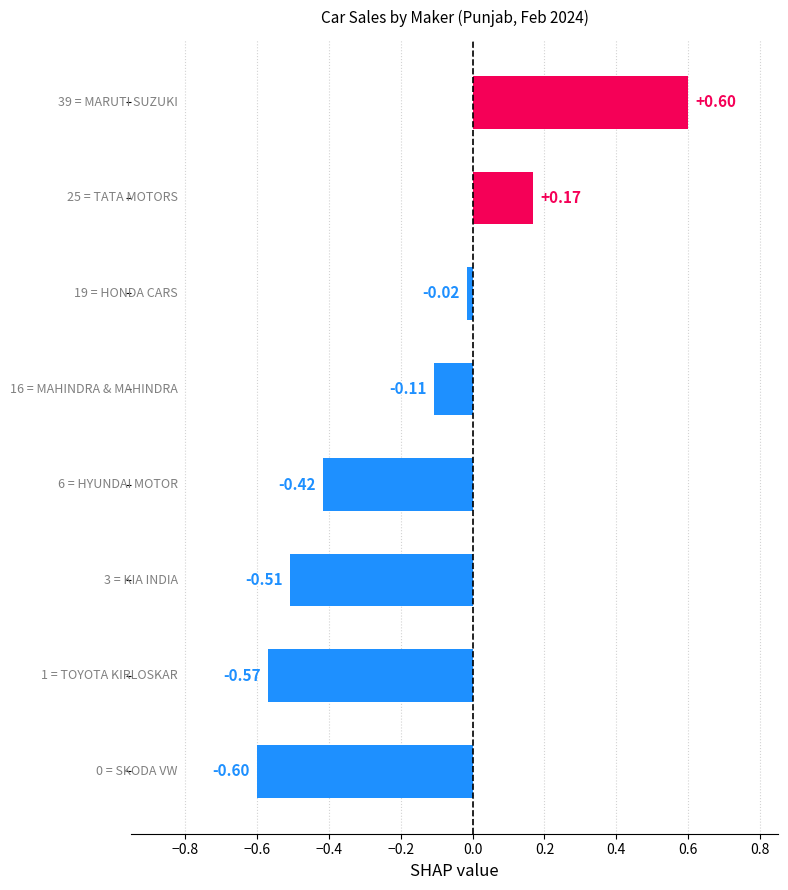

What is the difference between the second highest and minimum values?

0.8